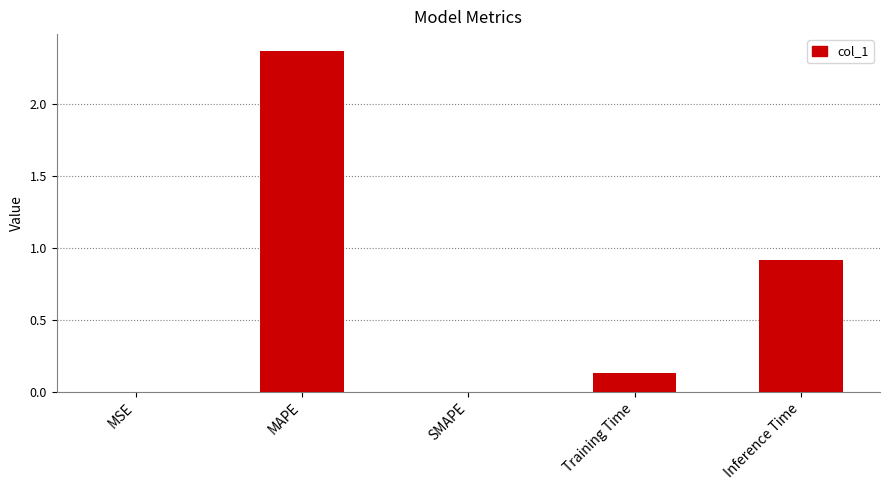

Which category has the highest value across all series?

MAPE